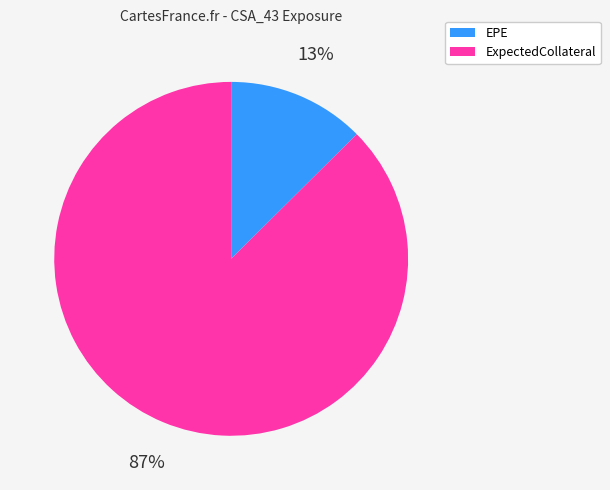

Is there any slice that represents more than half of the pie?

Yes